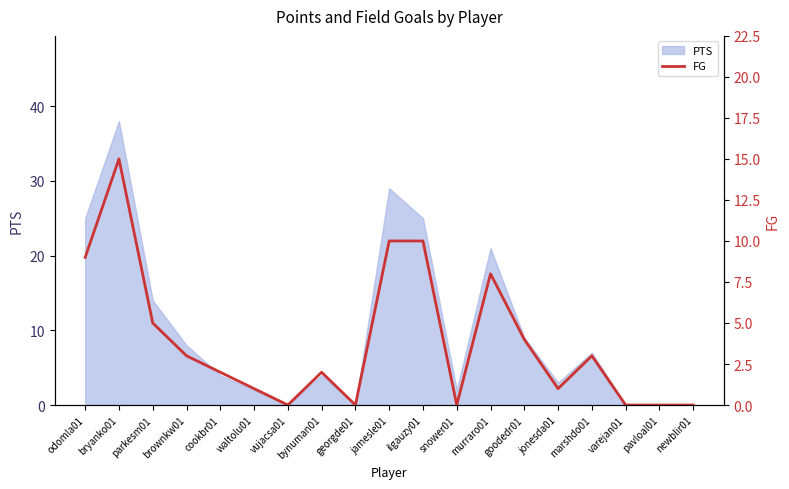

Rank the categories by value from lowest to highest.

vujacsa01, georgde01, snower01, varejan01, pavloal01, newblir01, waltolu01, jonesda01, cookbr01, bynuman01, brownkw01, marshdo01, goodedr01, parkesm01, murraro01, odomla01, jamesle01, ilgauzy01, bryanko01